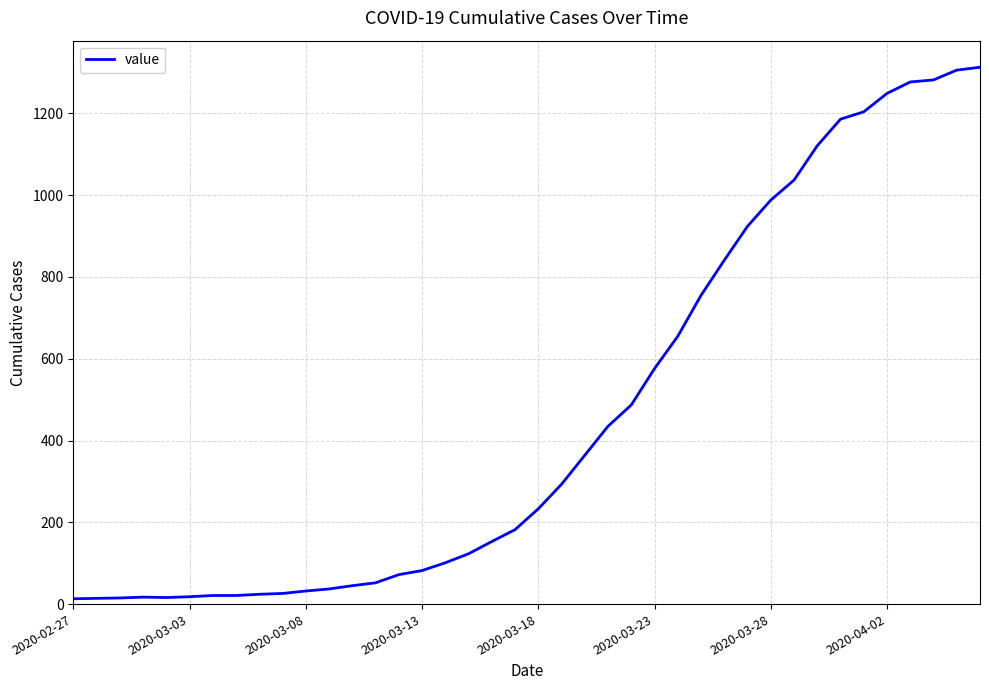

What is the greatest value displayed?

1313